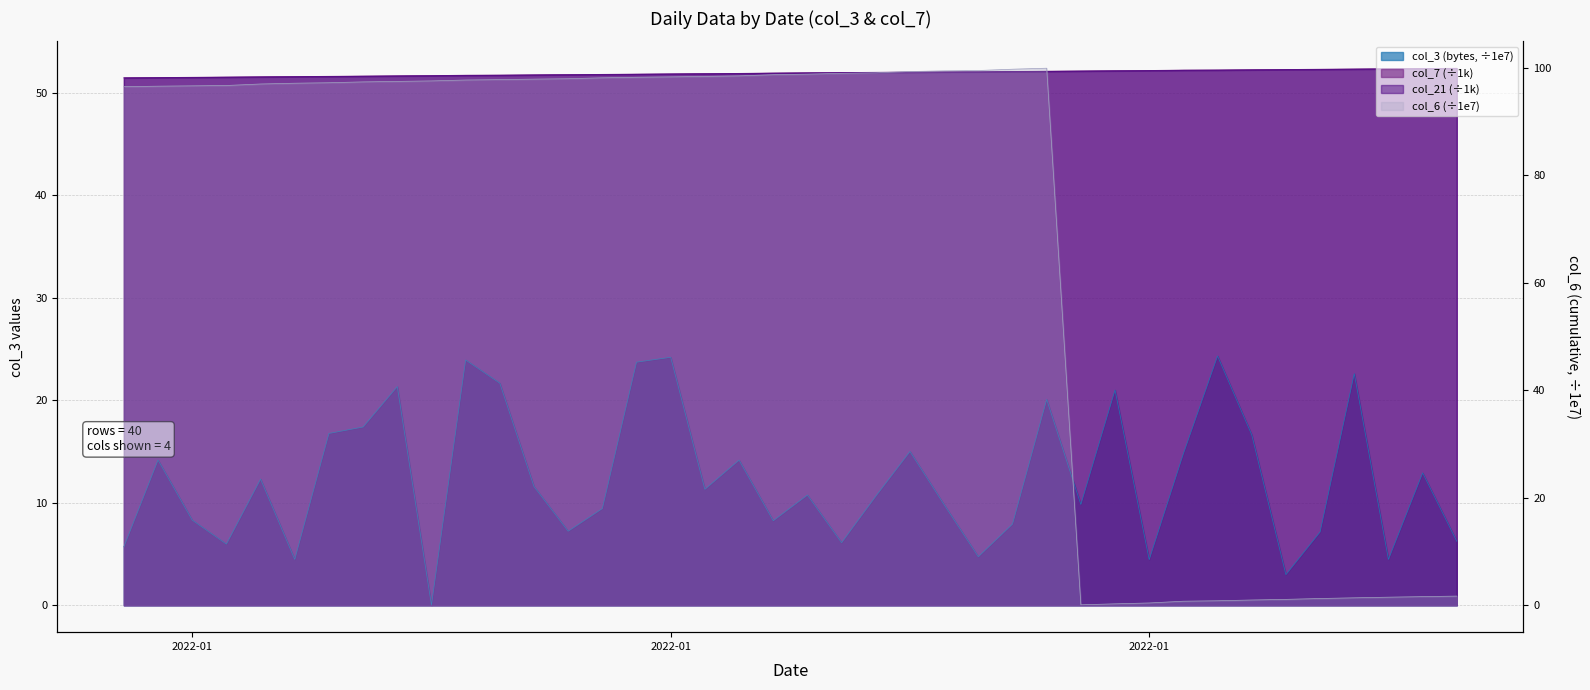

At which label does col_6 (cumulative) reach its minimum?

2022-01-29